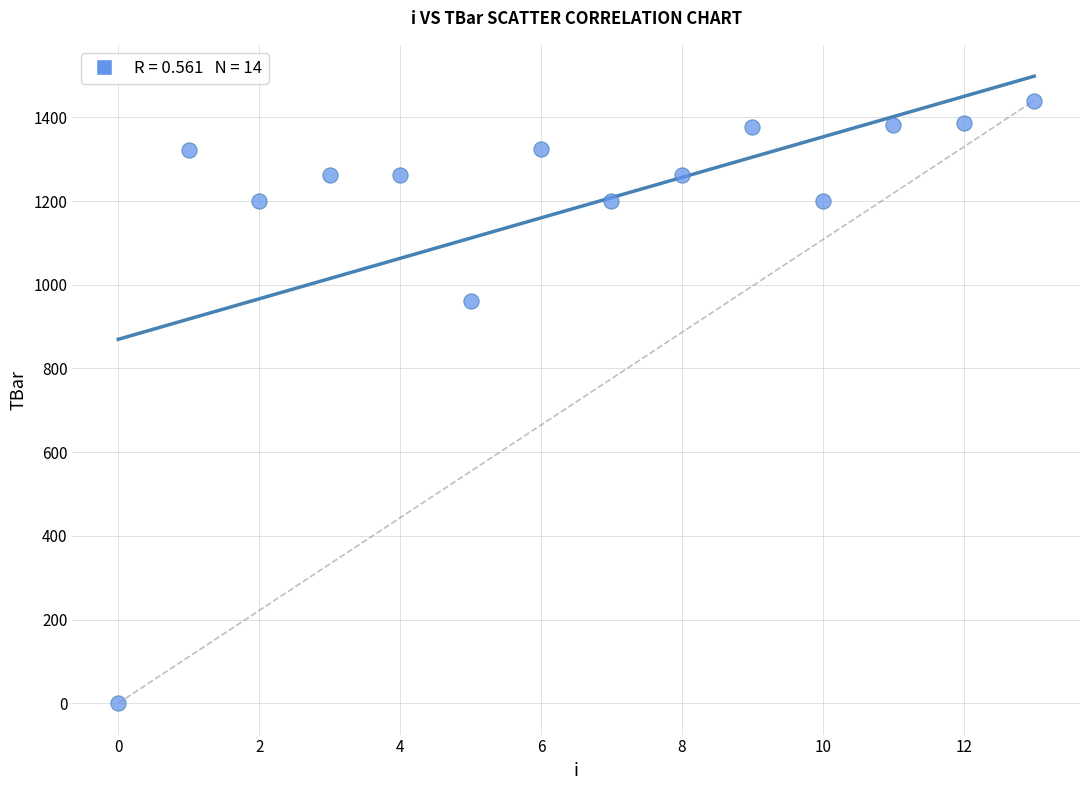

What Y value in the scatter plot is closest to 720?

960.0